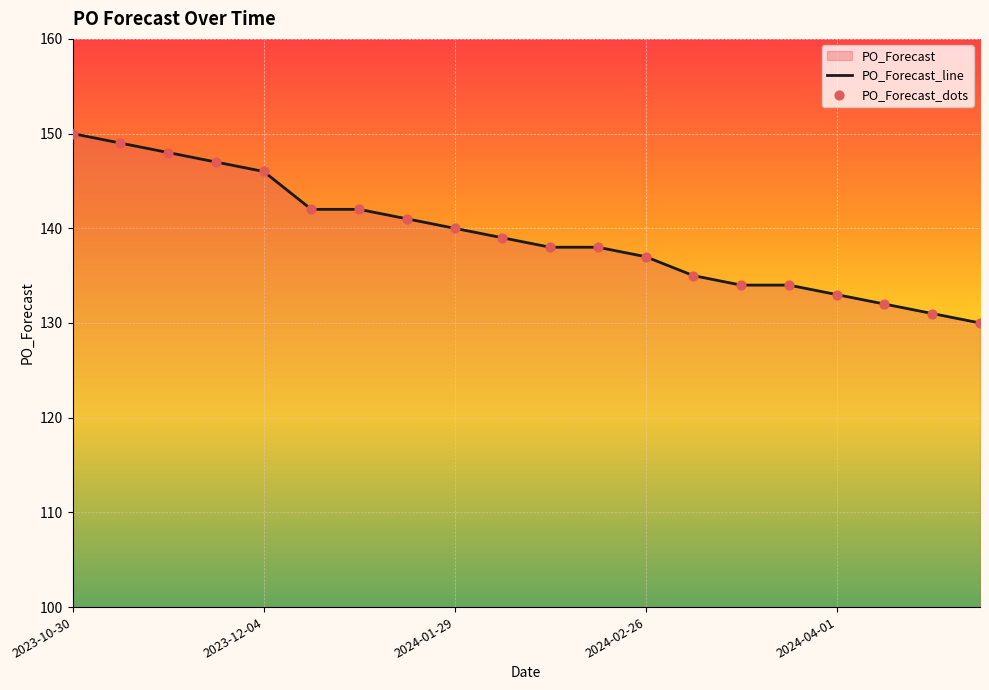

What is the ratio of the value at 2024-02-26 to the value at 2023-11-13?

0.9